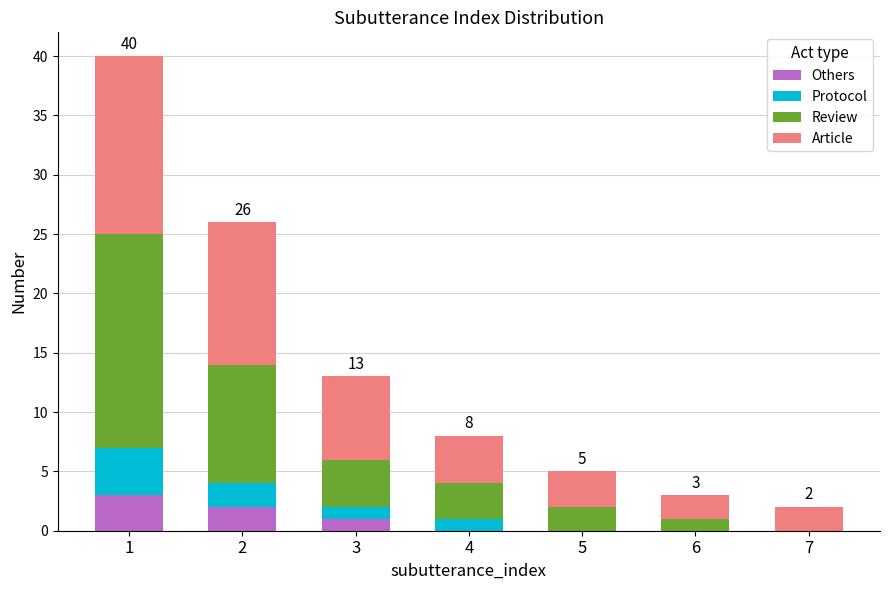

Is it true that Others equals 0 at 7?

True